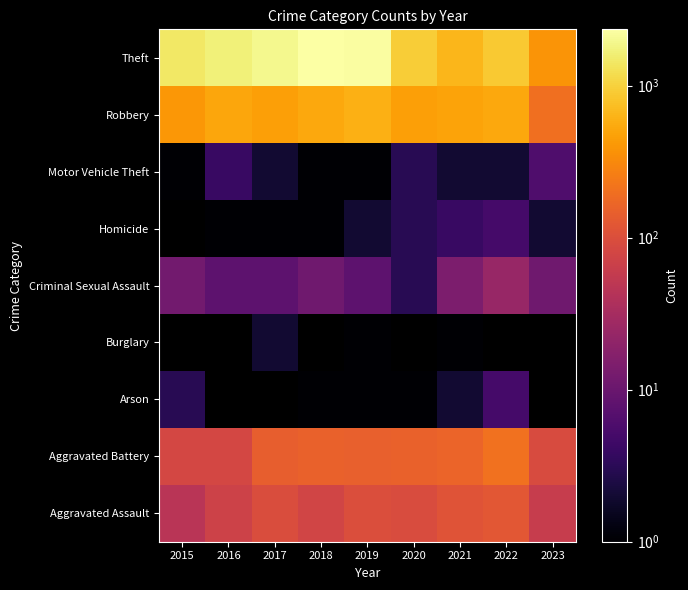

At which label does Arson reach its peak?

2022